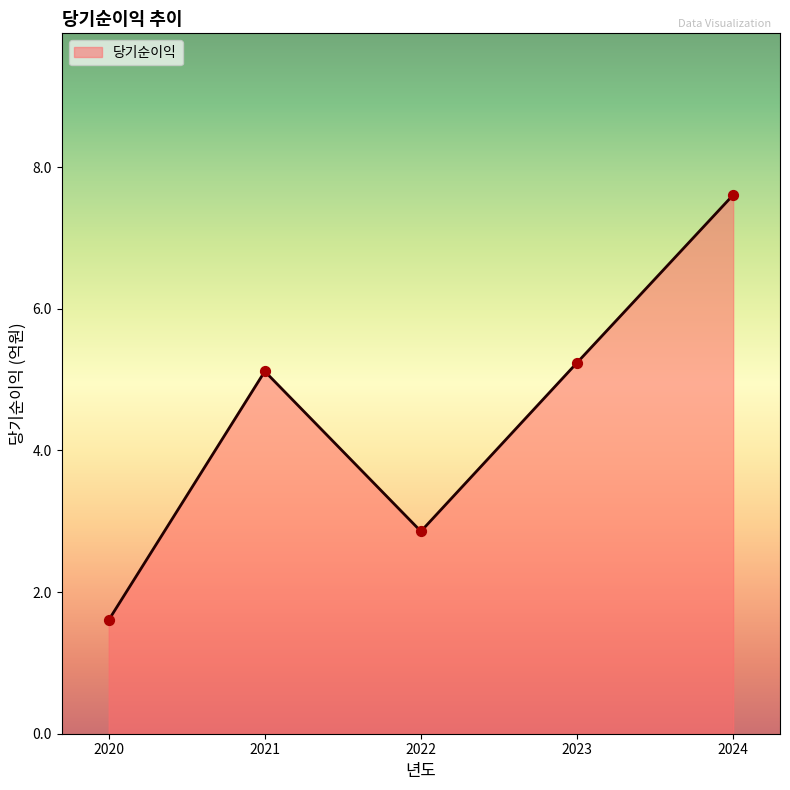

What is the change in value from 2021 to 2022?

-2.3